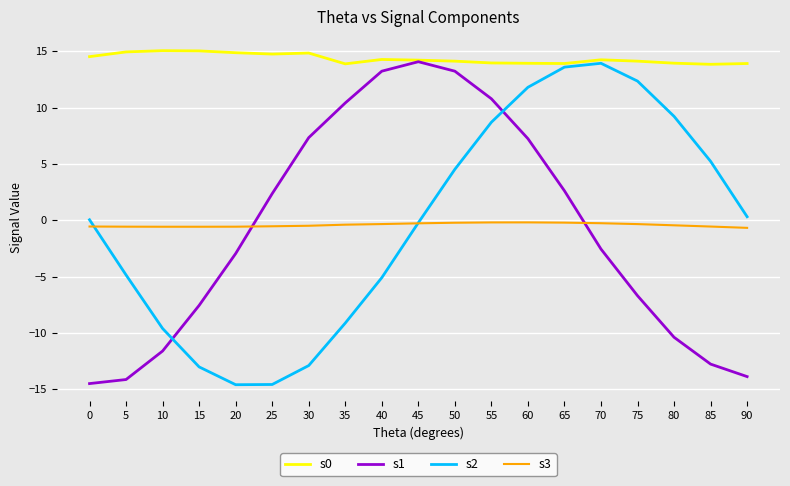

What is the highest value of the s2 series?

13.9